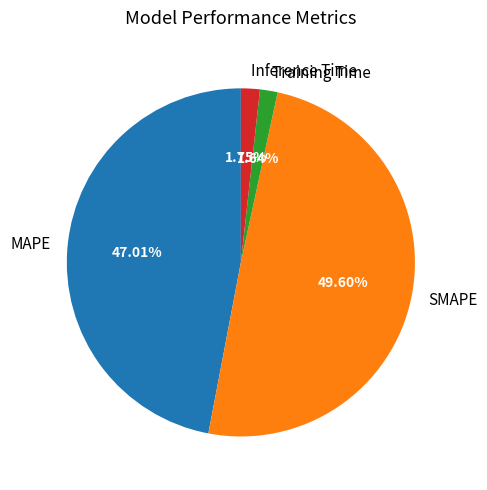

To the nearest percent, what is the difference between the SMAPE and Inference Time slice percentages?

48%